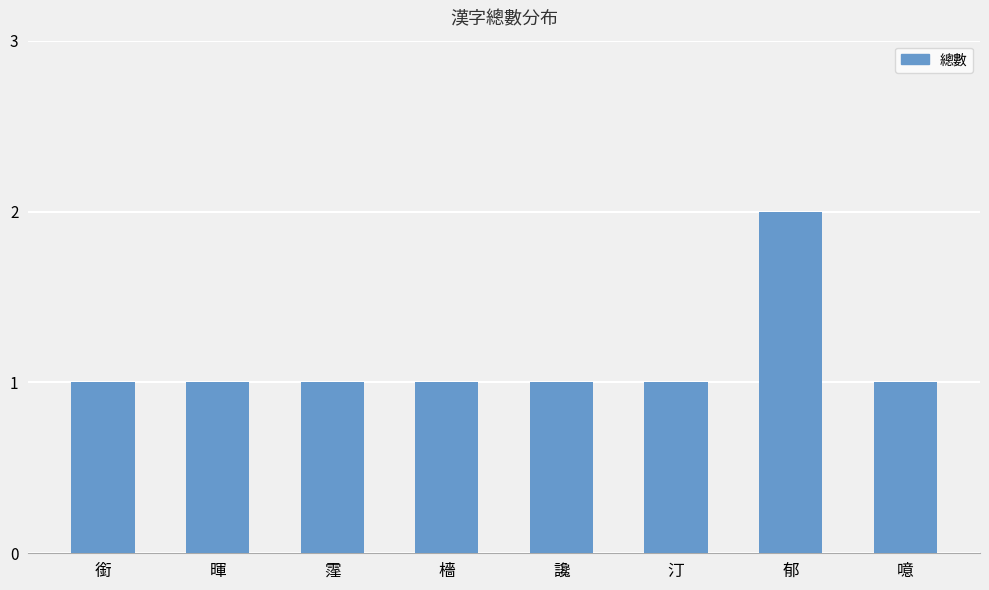

What is the label of the 1st bar from the left?

銜